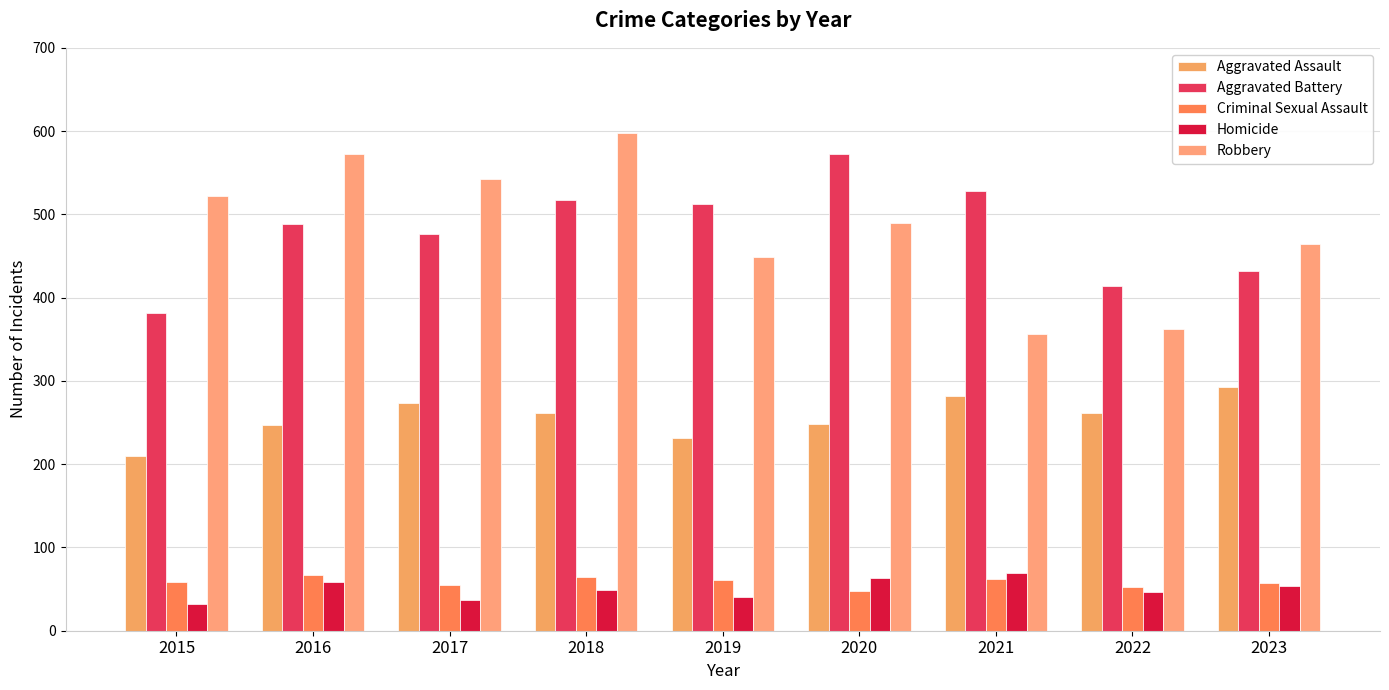

Which series has the widest spread of values?

Robbery